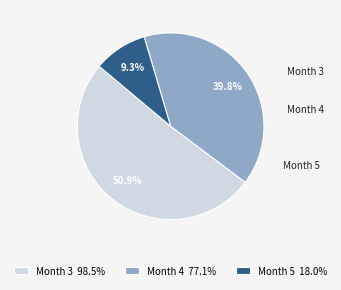

What is the majority slice?

3